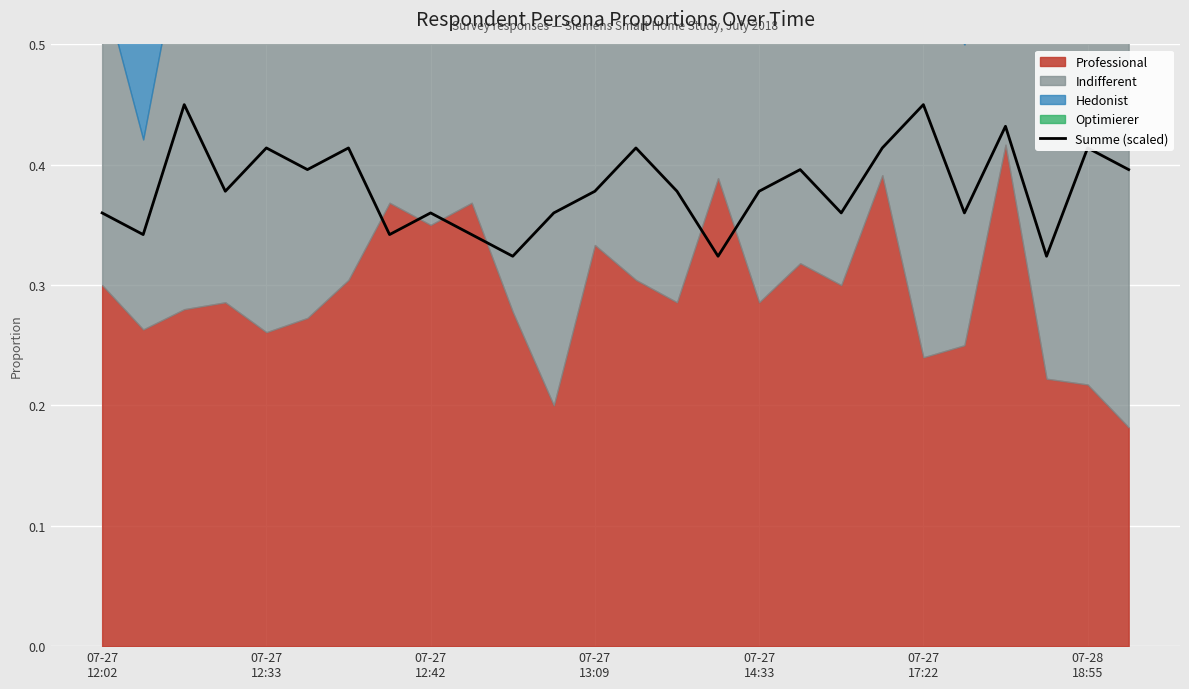

Count the number of categories in the chart.

26